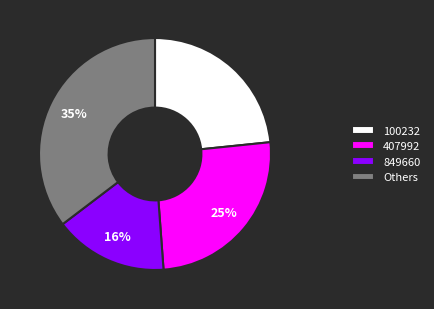

Between 100232 and 407992, which is larger?

407992